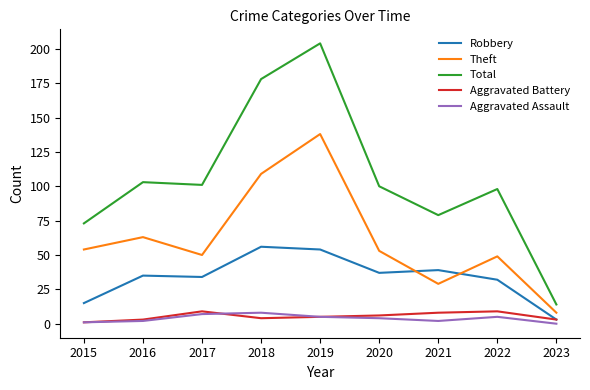

Which series has the widest spread of values?

Total